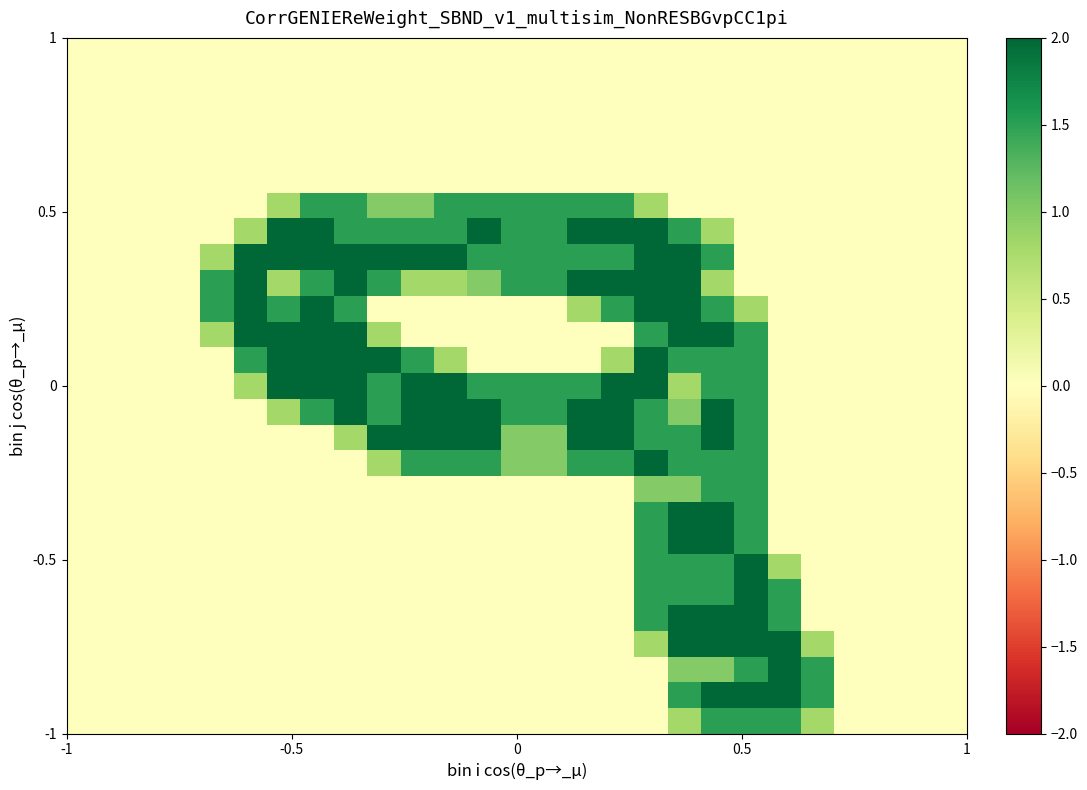

Count the number of data series in this chart.

27